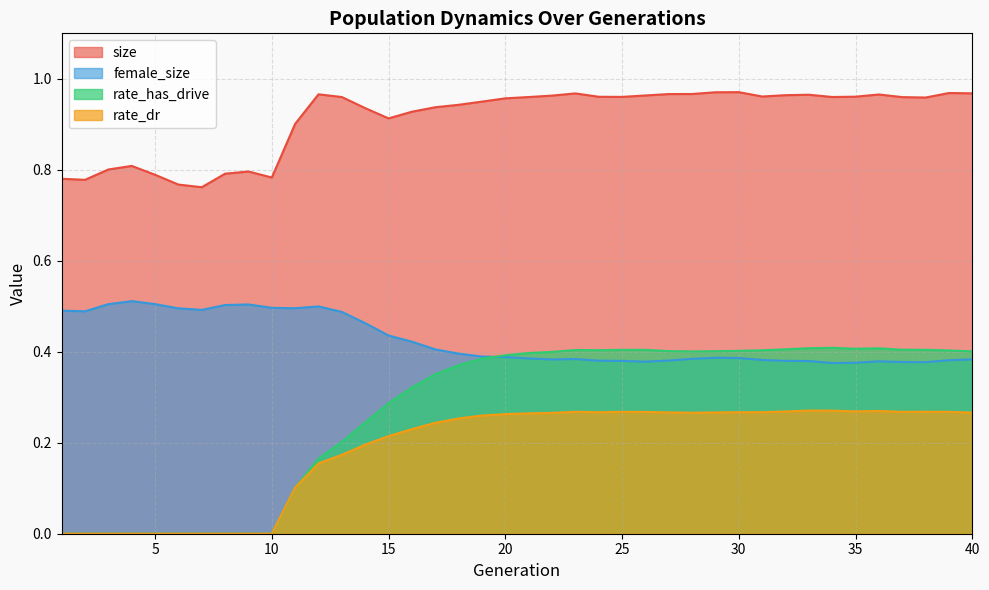

True or false: size has a value of 0.6 at 26.

False